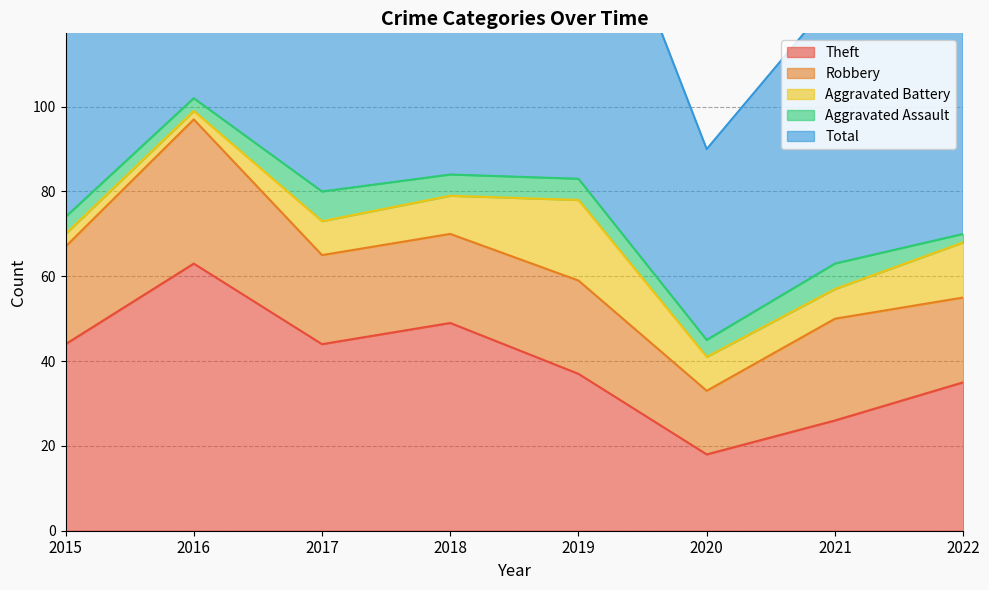

Which series changed the most between 2015 and 2017?

Total